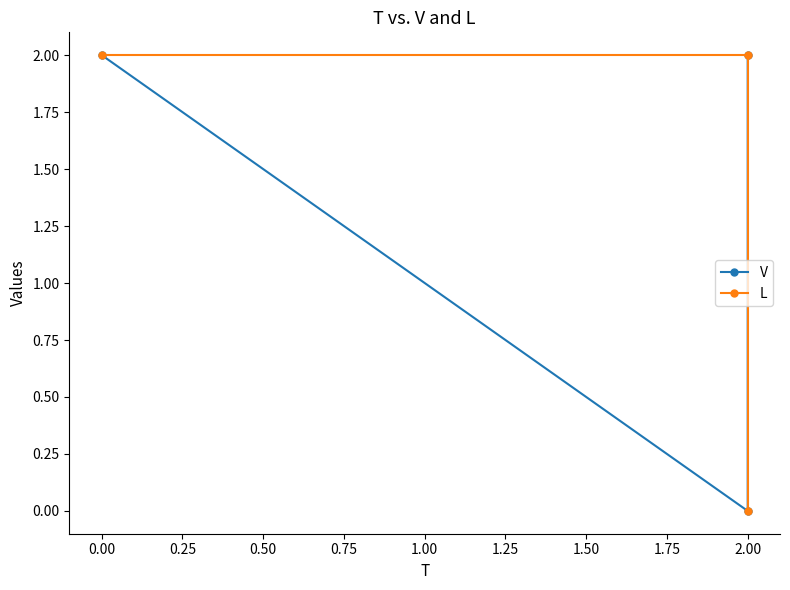

What is the sum of the V values at 0.25 and 0.00?

2